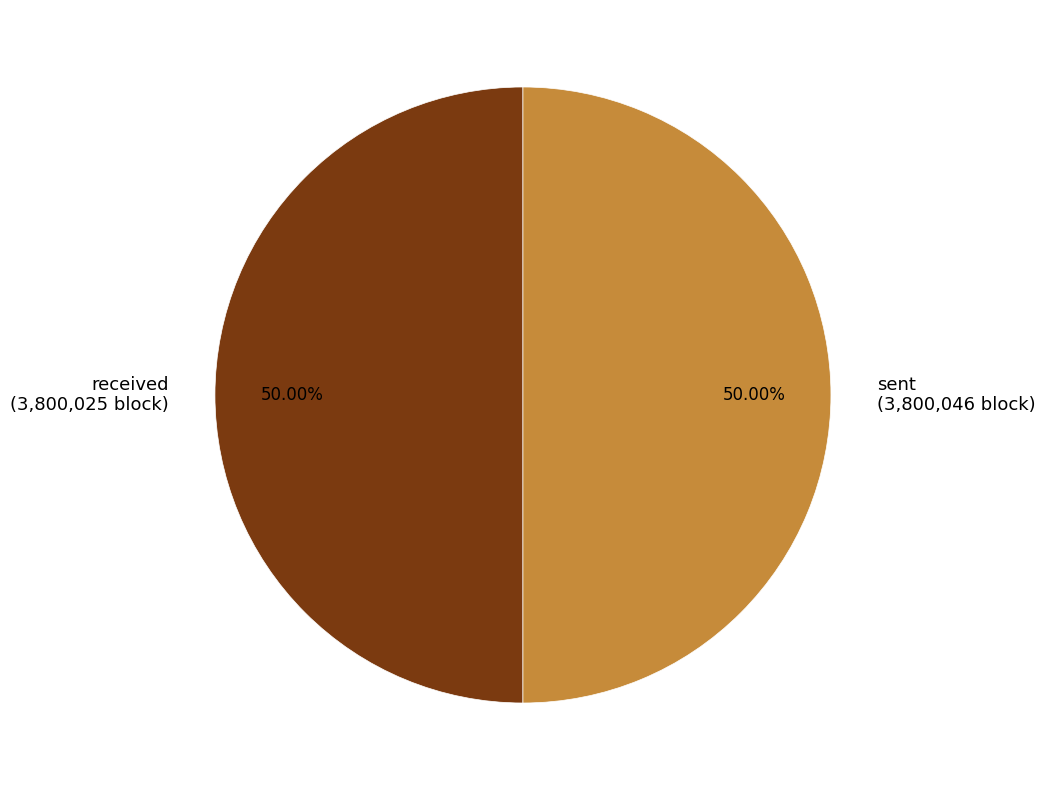

What portion of the pie excludes sent?

50.0%